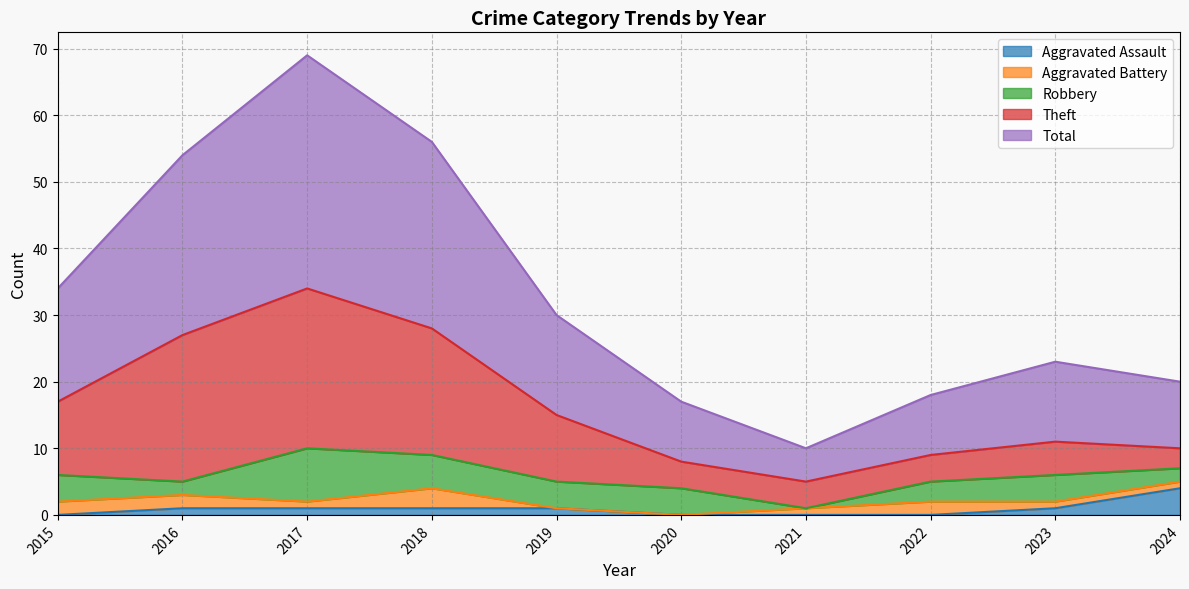

At how many categories does at least one series exceed 22?

3